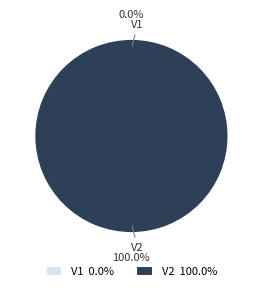

How much of the chart is everything except V1?

100.0%